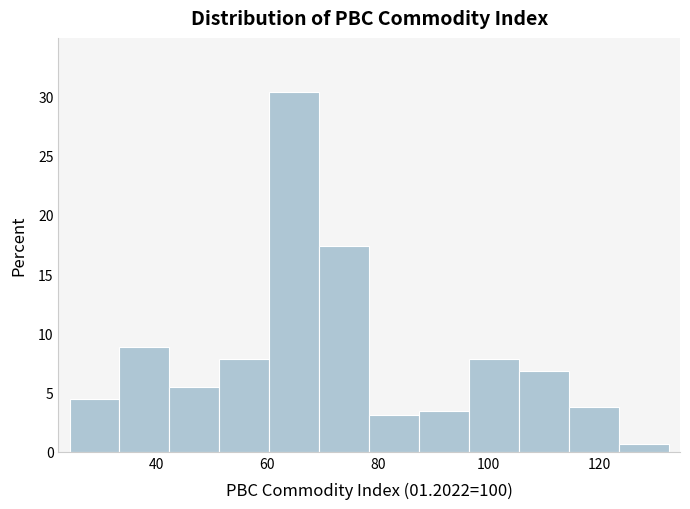

Reading left to right, list every bar in this chart as the range it spans on the x-axis followed by its height. Neither the bar edges nor the heights are printed on the chart, so give them approximately, as read against the axes.

24 to 34: 4.5
34 to 42: 9.0
42 to 52: 5.5
52 to 60: 8.0
60 to 70: 30.5
70 to 78: 17.5
78 to 88: 3.0
88 to 96: 3.5
96 to 106: 8.0
106 to 114: 7.0
114 to 124: 4.0
124 to 132: 0.5